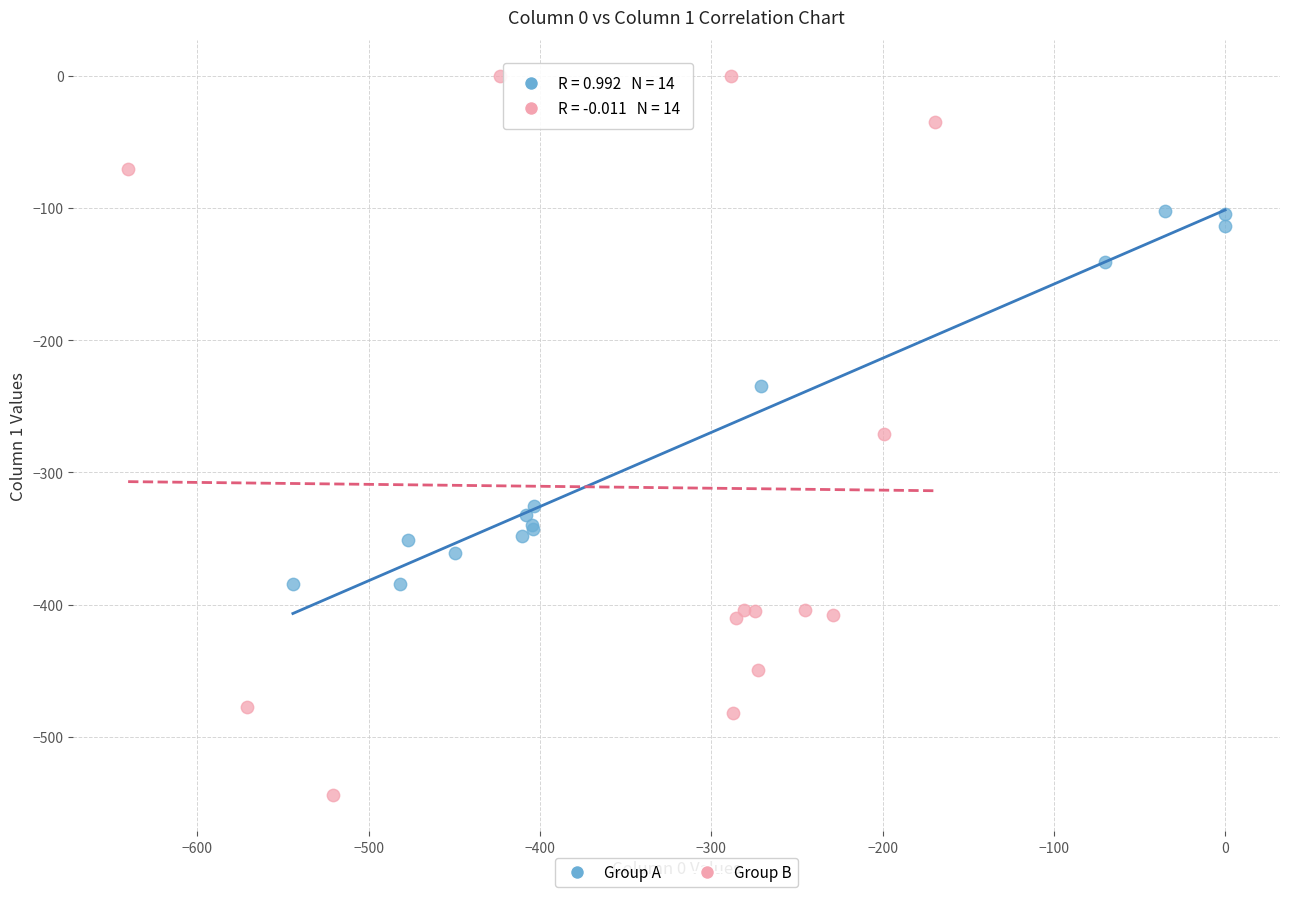

What are all the series names shown in the legend?

Group A, Group B